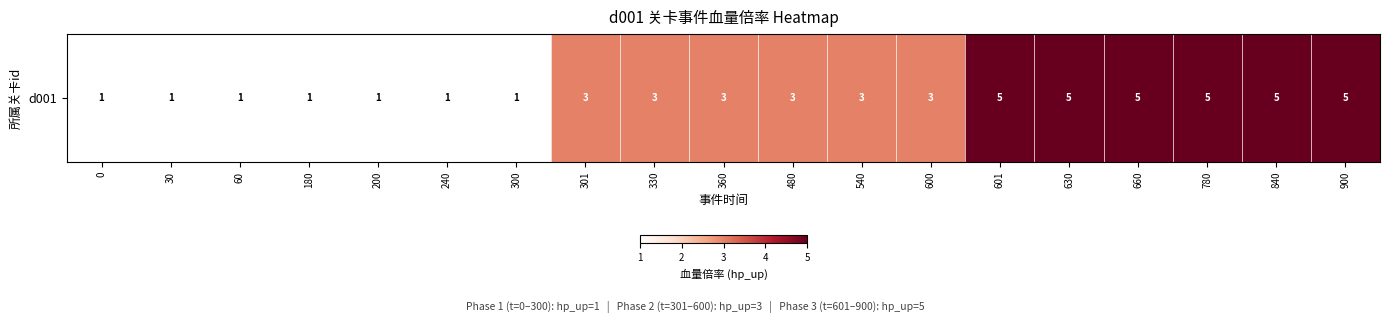

Approximately how many times larger is the value at 900 compared to 630?

1.0